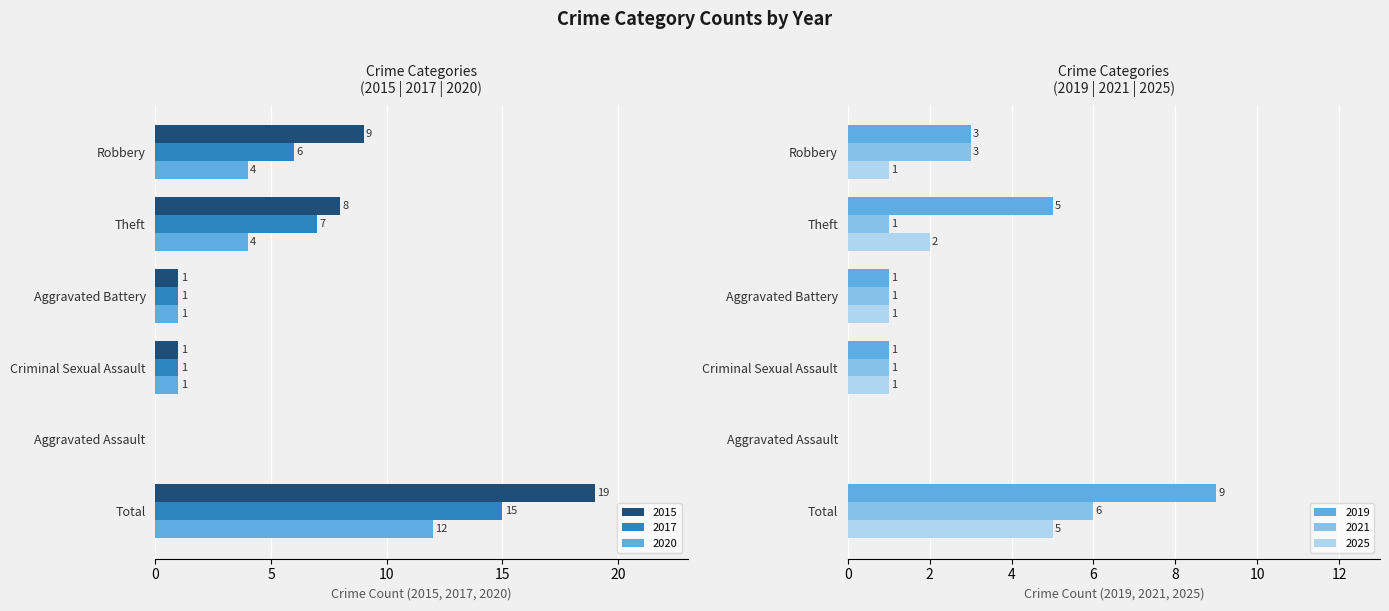

What is the greatest value displayed?

19